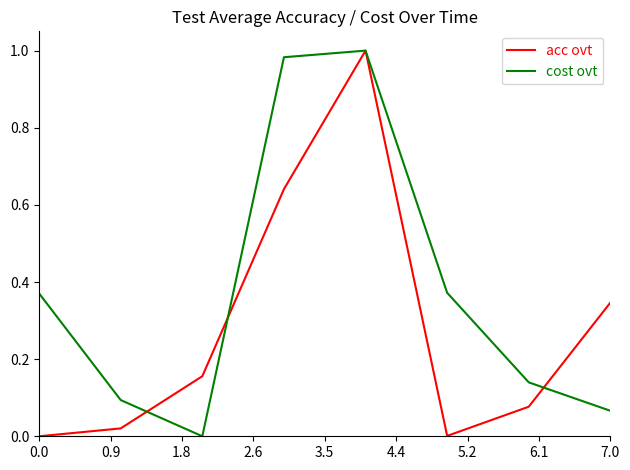

Rank the series by their average value, from highest to lowest.

cost ovt, acc ovt